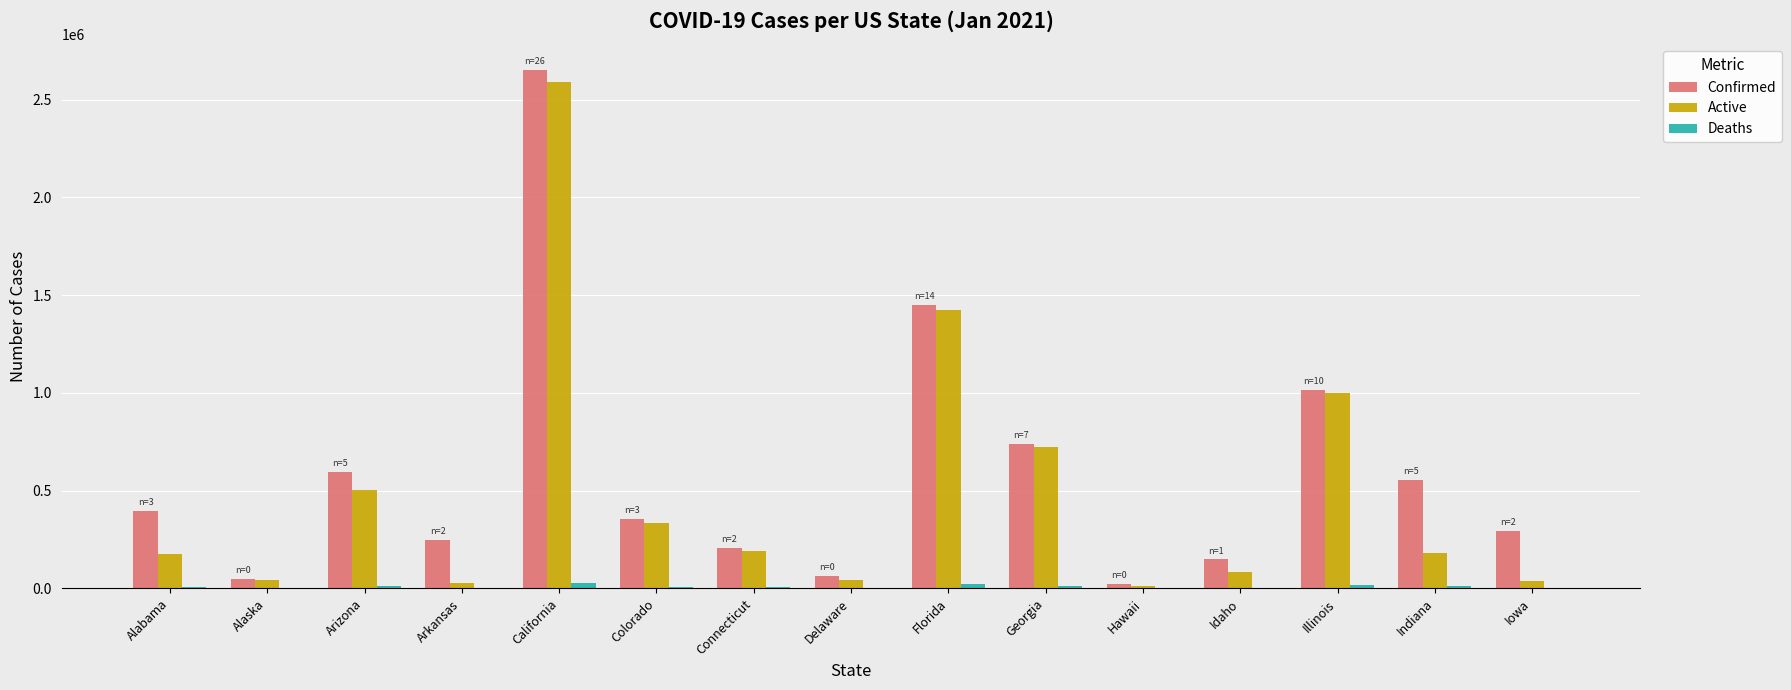

Where is Active nearest to the value 1300821?

Florida